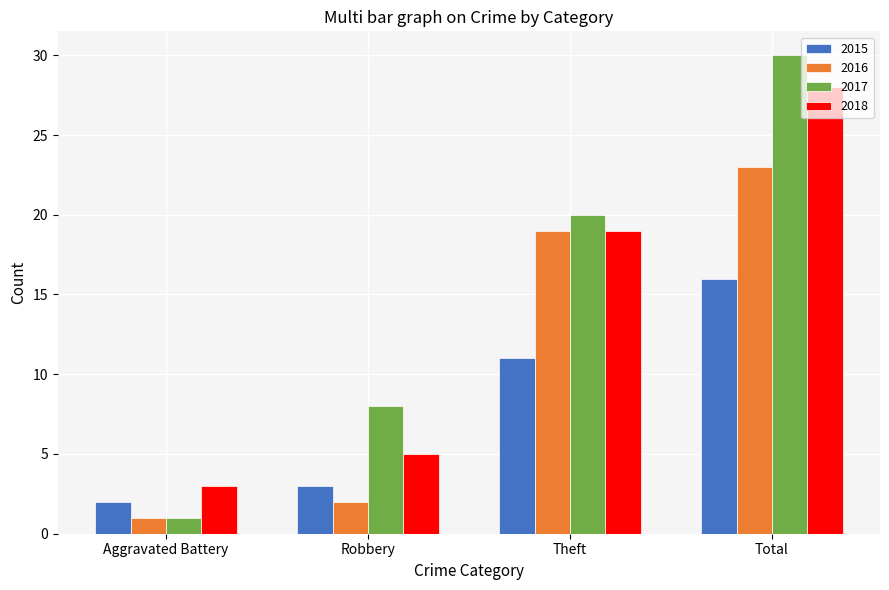

What is the sum of the 2016 values at Robbery and Total?

25